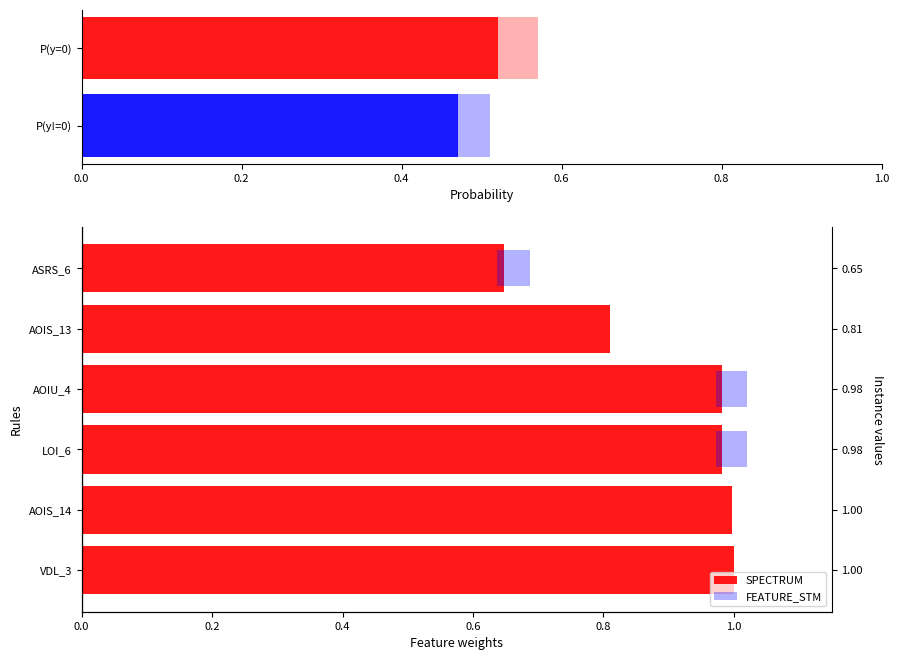

How many data points in FEATURE_STM are above 0?

3